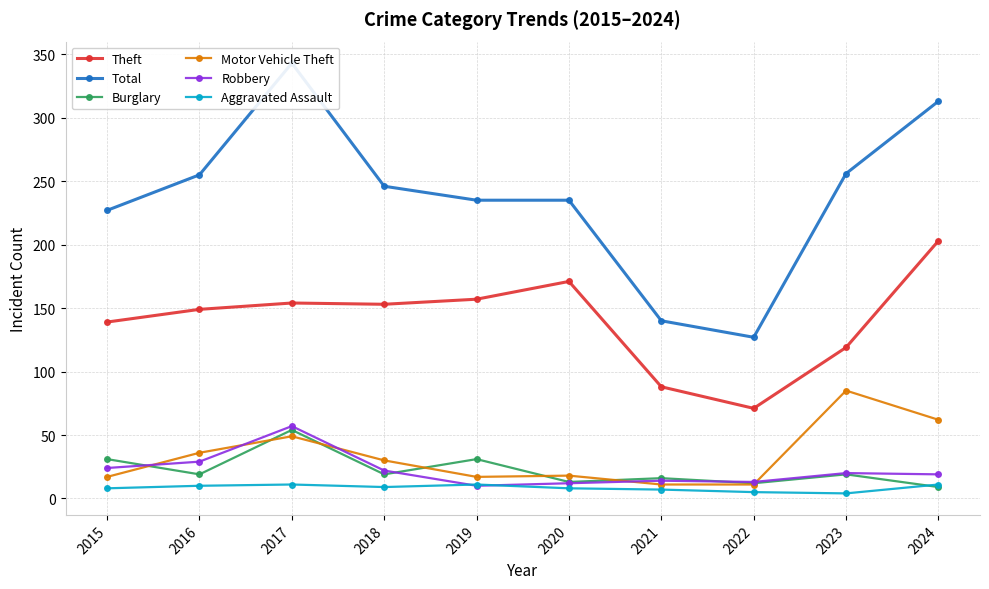

At 2022, list the series in order from largest to smallest.

Total, Theft, Robbery, Burglary, Motor Vehicle Theft, Aggravated Assault